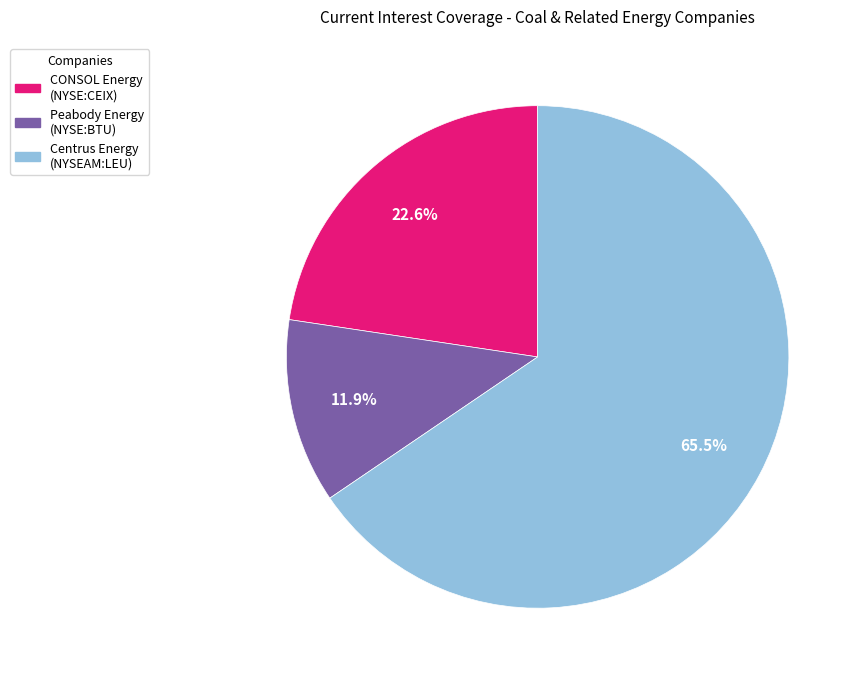

What is the ratio of the value at CONSOL Energy (NYSE:CEIX) to the value at Centrus Energy (NYSEAM:LEU)?

0.3